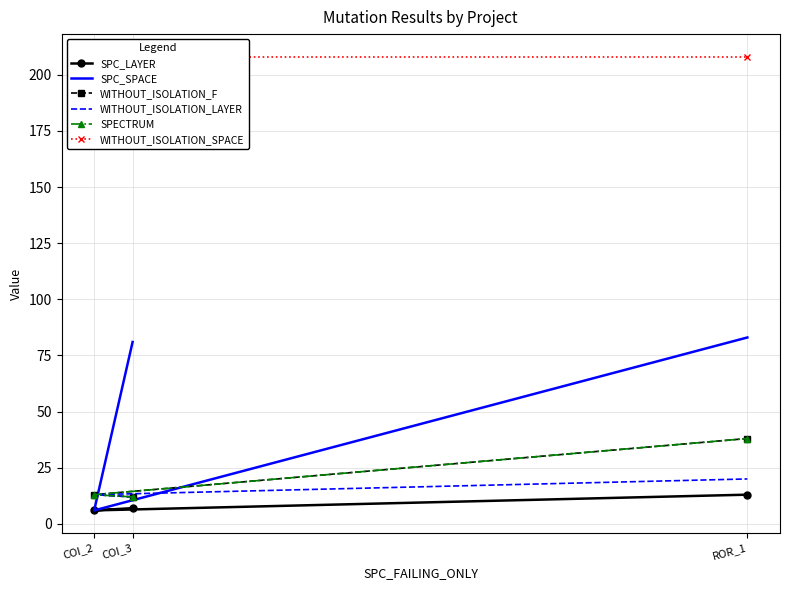

True or false: WITHOUT_ISOLATION_SPACE has a value of 133 at COI_2.

False